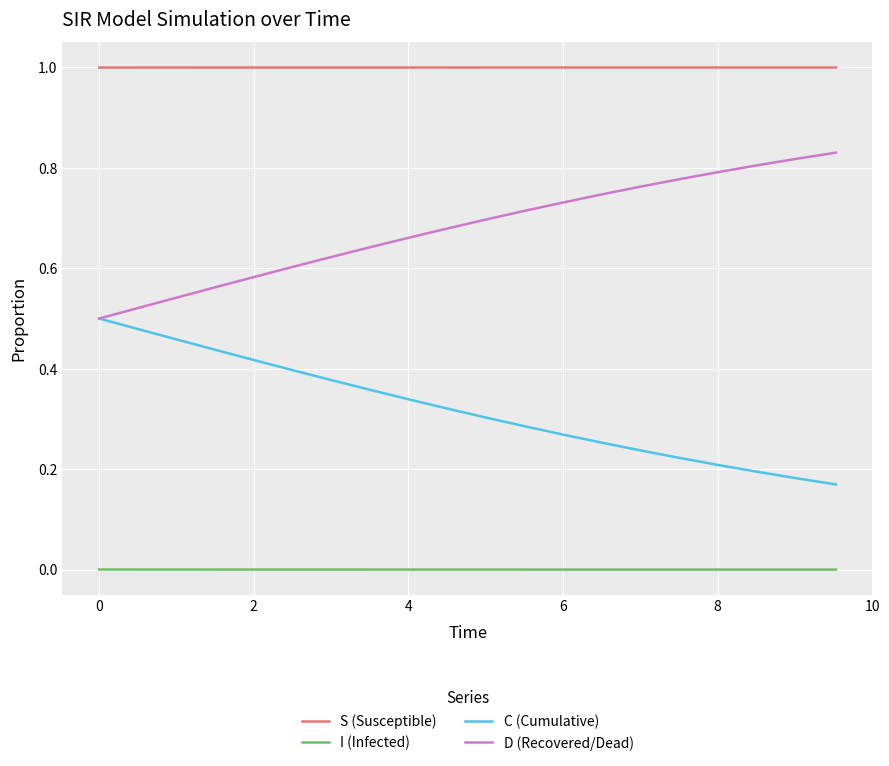

Which series has the largest total across all categories?

S (Susceptible)